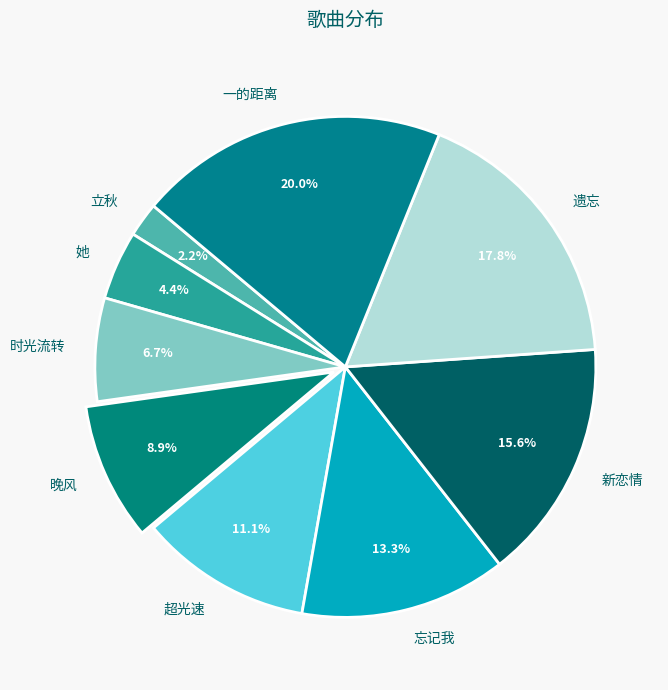

To the nearest percent, what is the combined percentage of 忘记我 and 新恋情?

29%